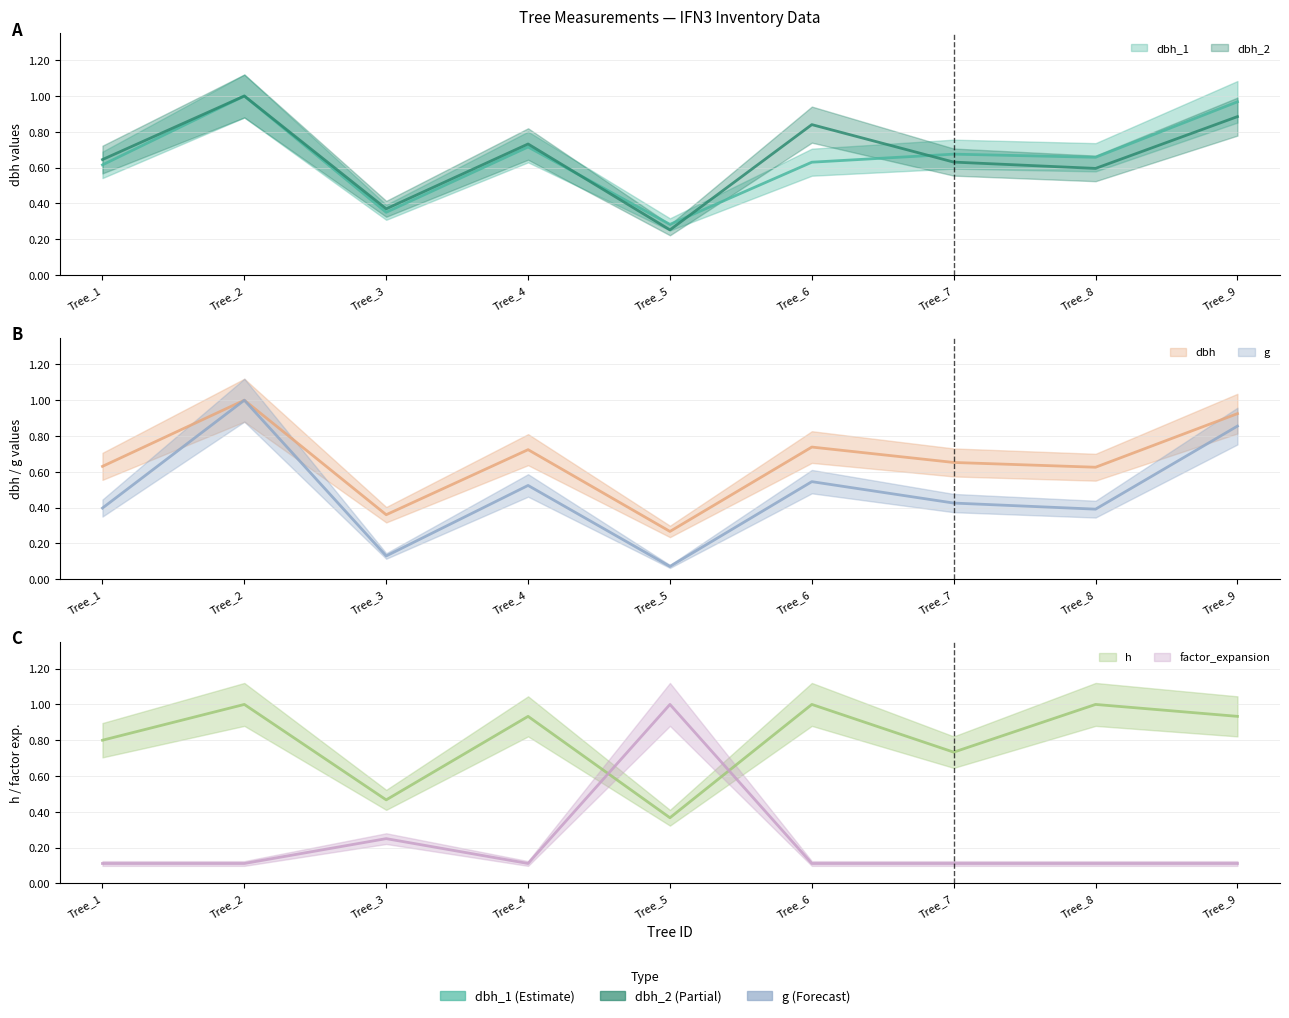

What is the value of the h point at the 4th from the left?

0.9